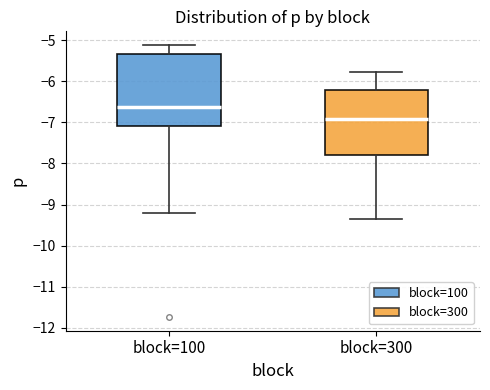

Reading left to right, read every box against the y-axis: the position of its median line, the range the box covers, and the ends of its whiskers. The values are not printed on the chart, so give them approximately, as read against the axis.

block=100: median -6.6, box -7.1 to -5.3, whiskers -9.2 to -5.1
block=300: median -6.9, box -7.8 to -6.2, whiskers -9.4 to -5.8